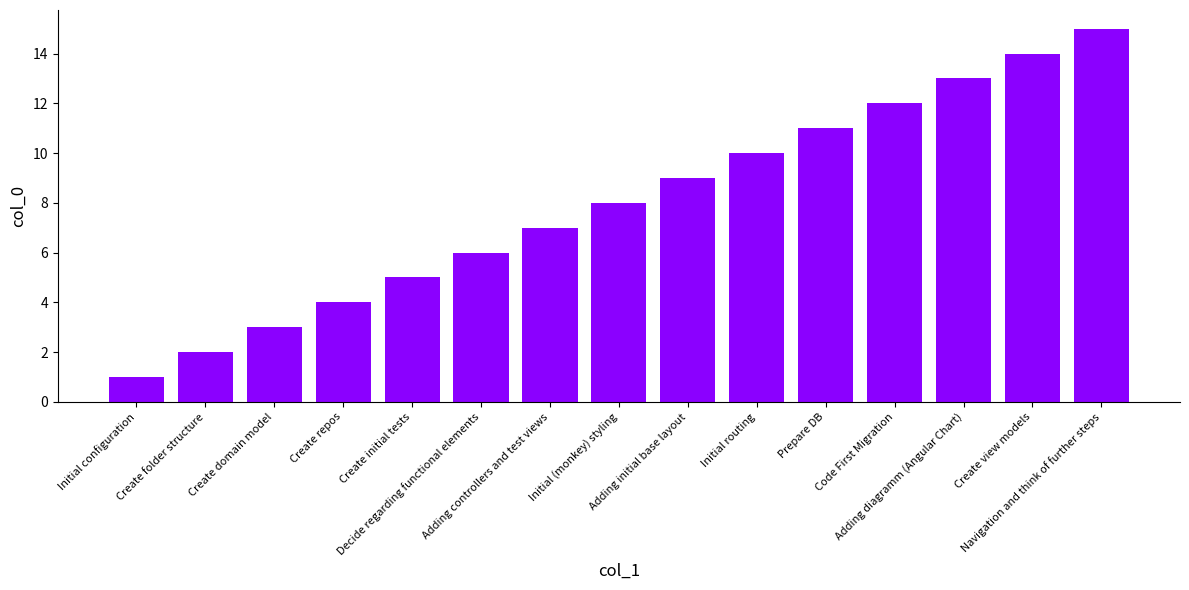

What is the maximum value shown in the chart?

15